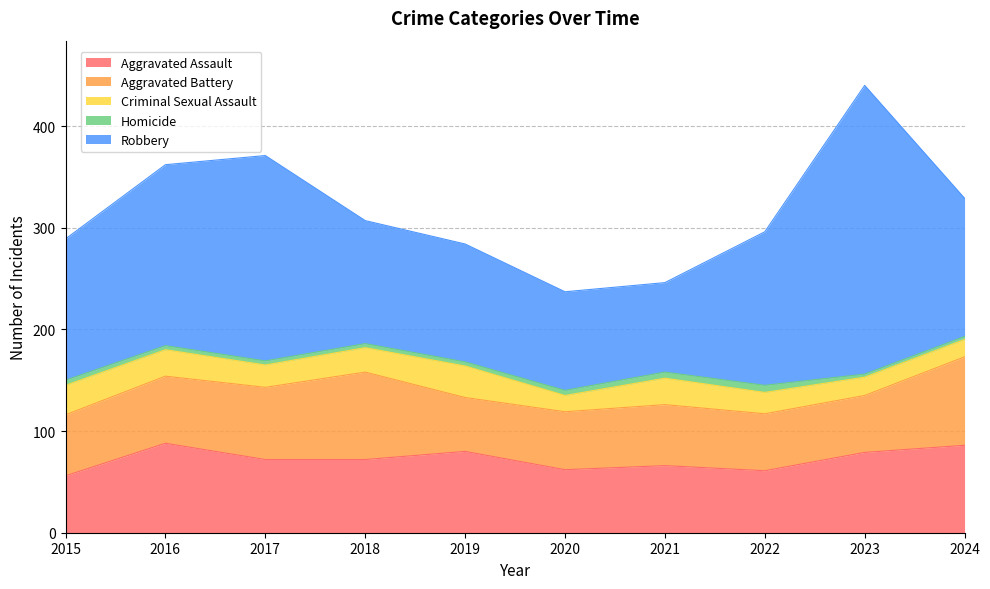

What is the value of the Aggravated Assault point at the 6th from the left?

62